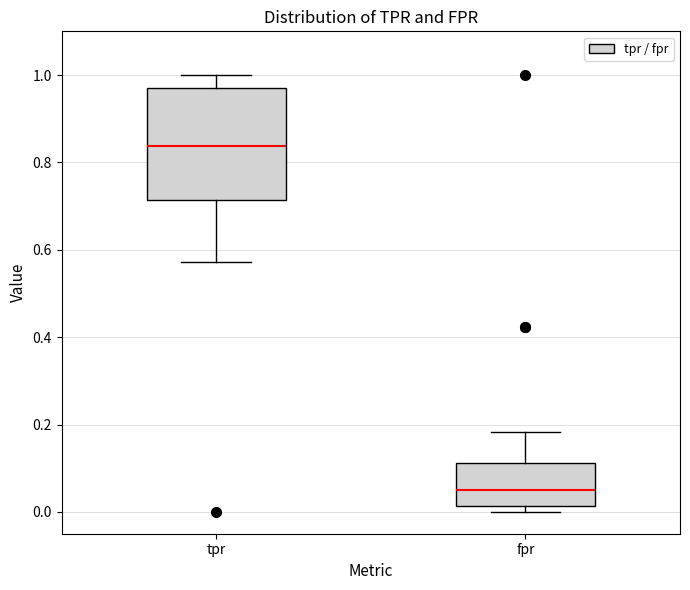

Comparing the boxes themselves (not the whiskers), which one is the tallest?

tpr